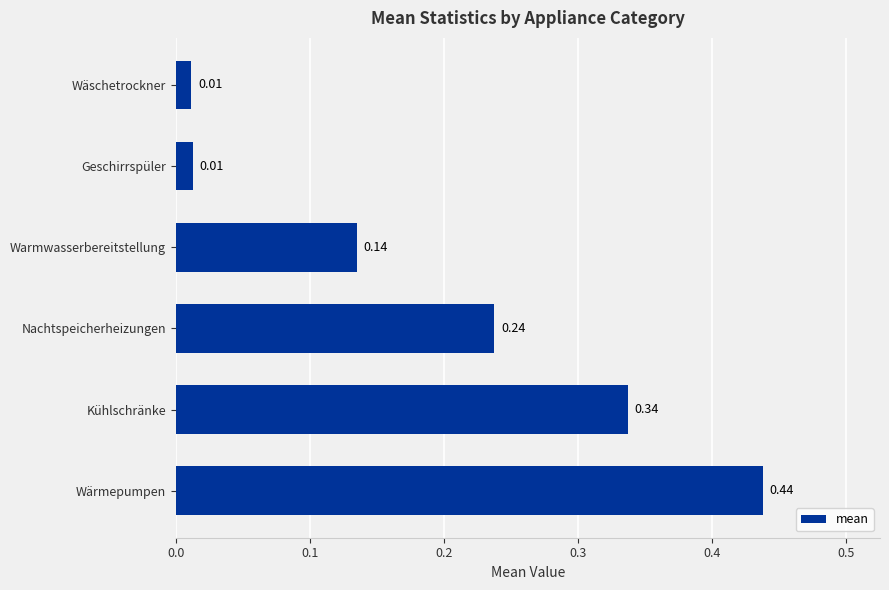

What is the sum of the values at Warmwasserbereitstellung and Kühlschränke?

0.5